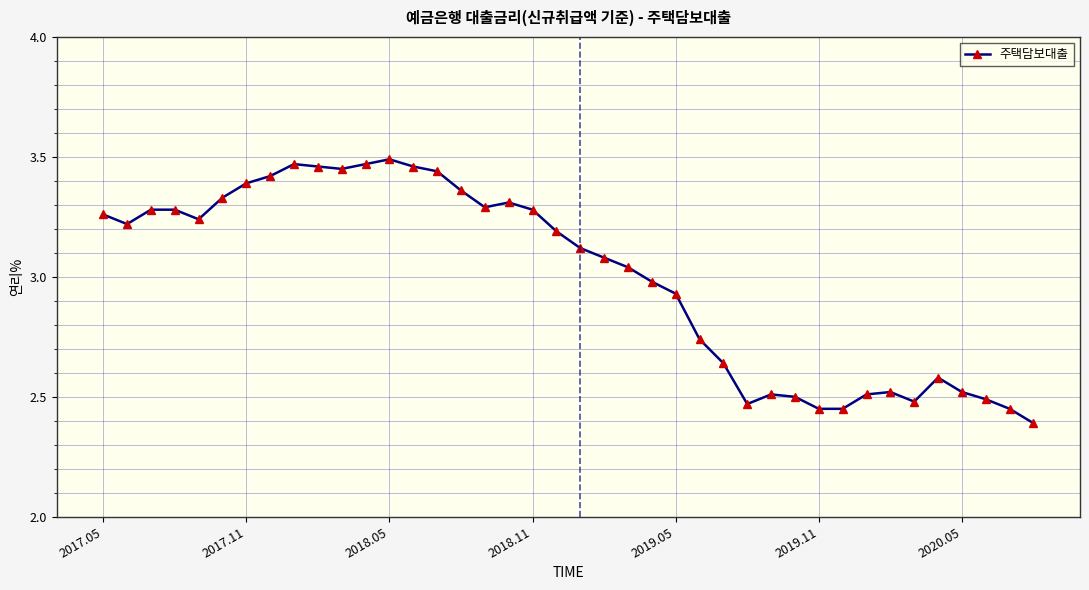

What is the difference between the maximum and minimum values?

1.1